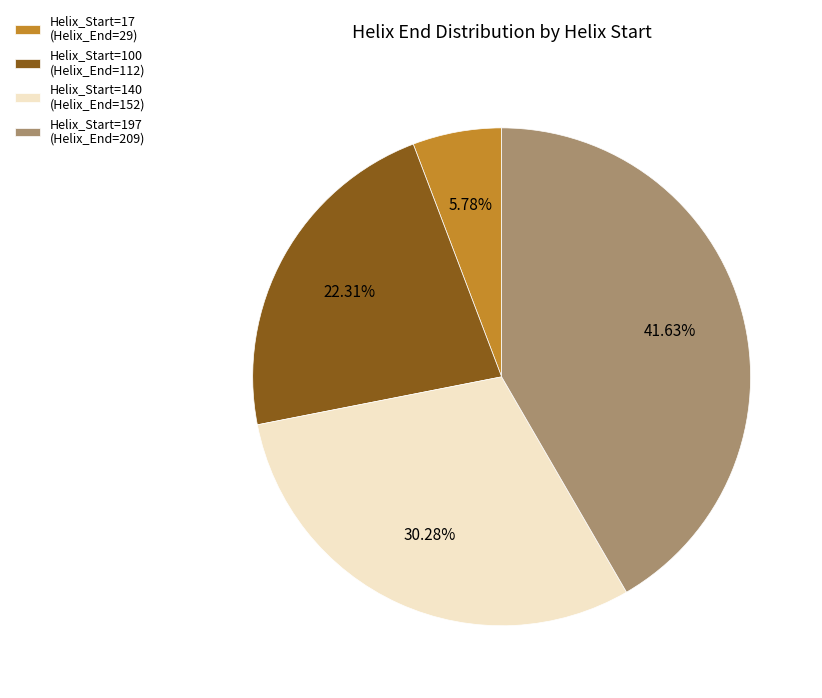

Does Helix_Start=197 account for over 50% of the chart?

No